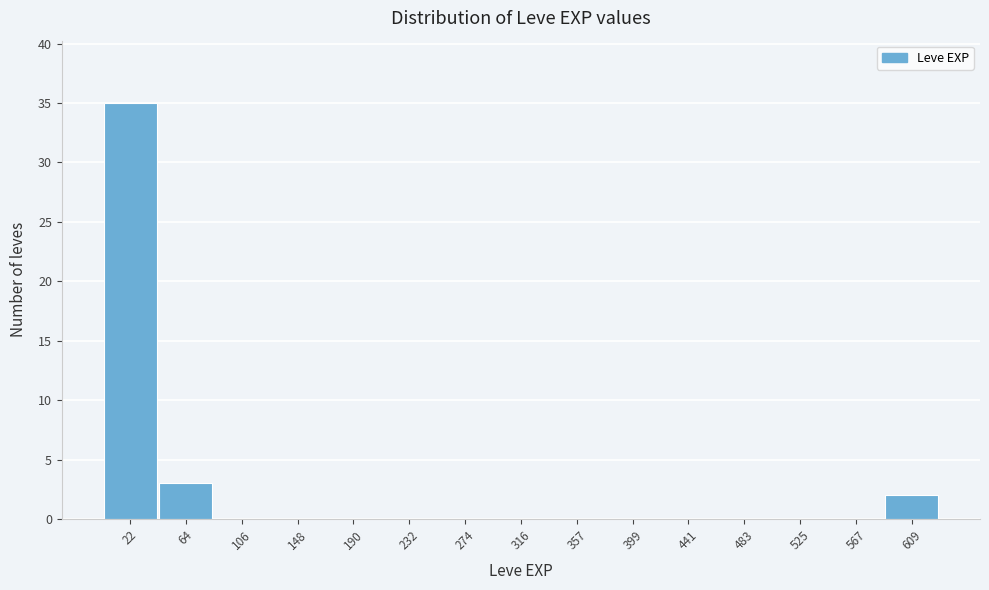

What is the height of the bar covering 590 to 630 on the x-axis? Neither the bar edges nor the heights are printed on the chart, so give them approximately, as read against the axes.

2